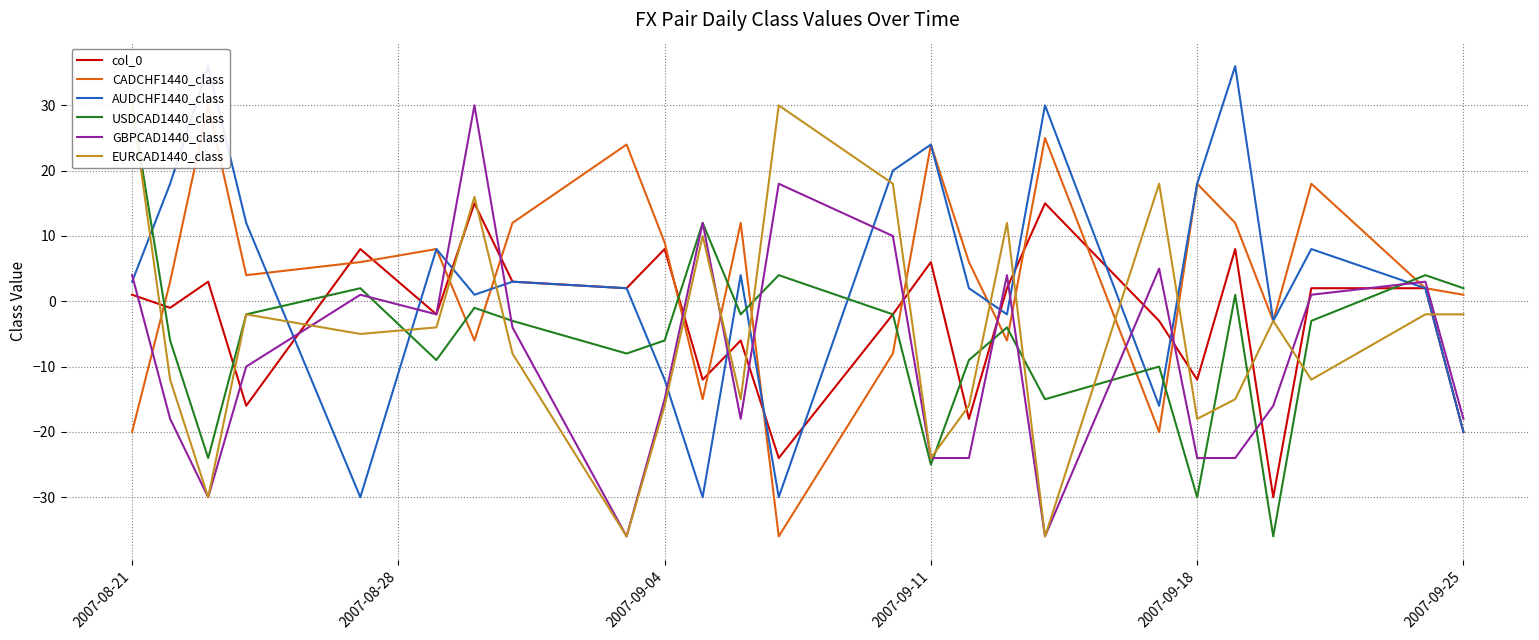

At how many categories does at least one series exceed -18?

25